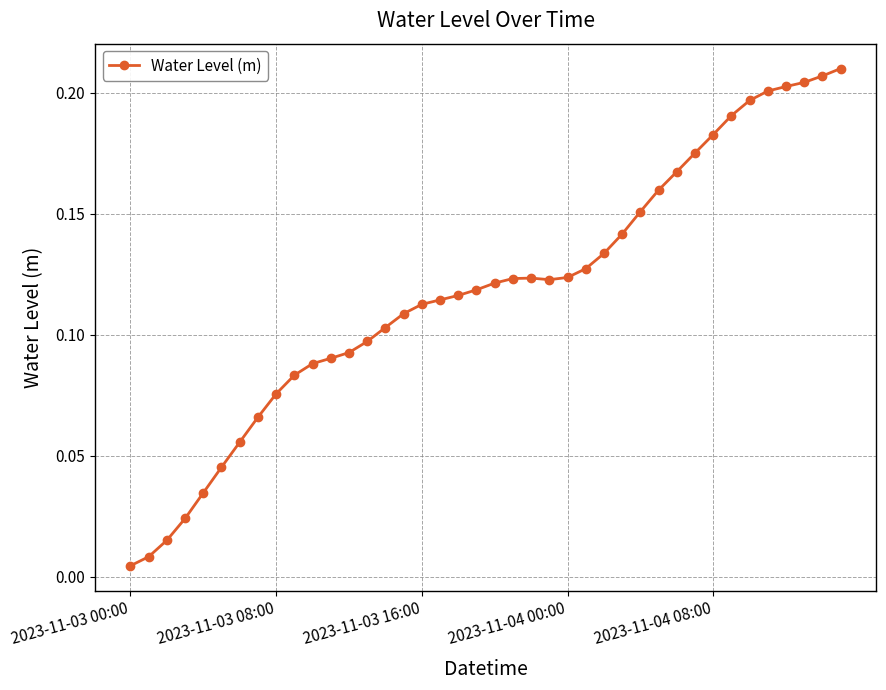

How many series are shown in this chart?

1